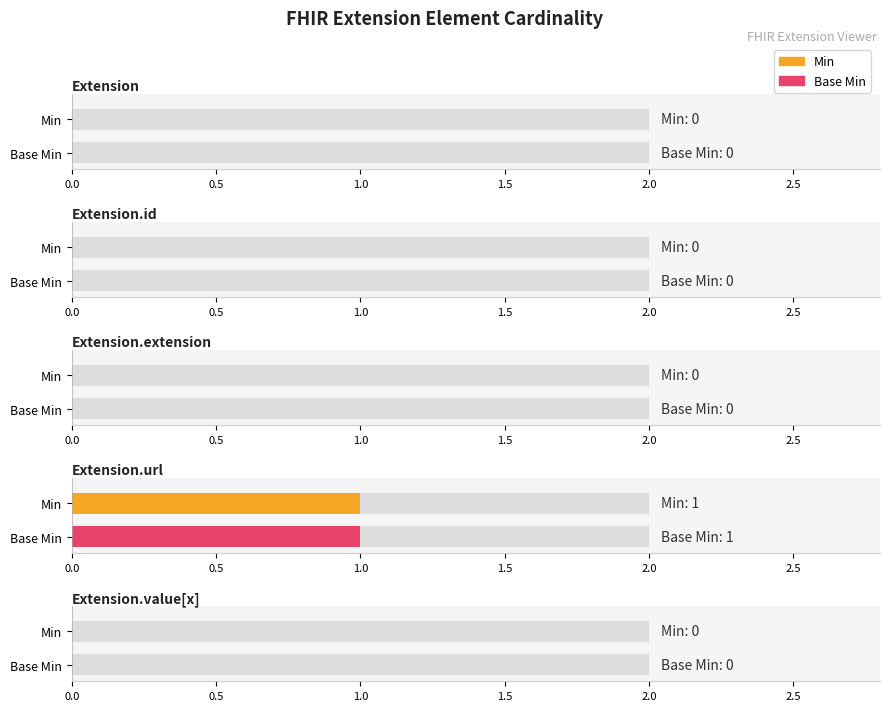

What is the label of the 5th bar from the right?

Extension